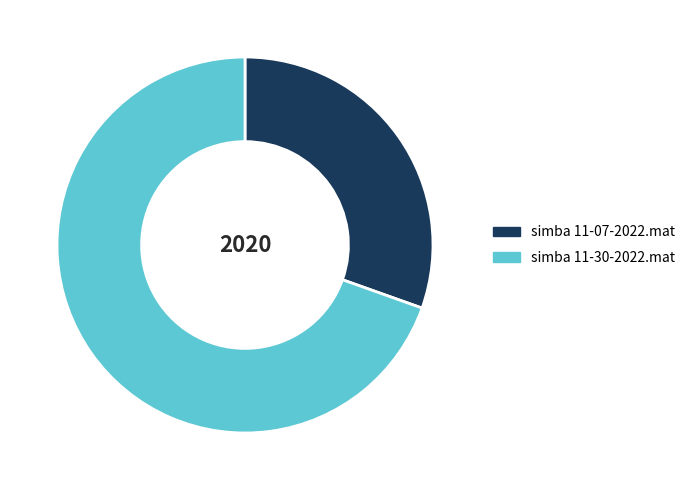

Between simba 11-07-2022.mat and simba 11-30-2022.mat, which is larger?

simba 11-30-2022.mat